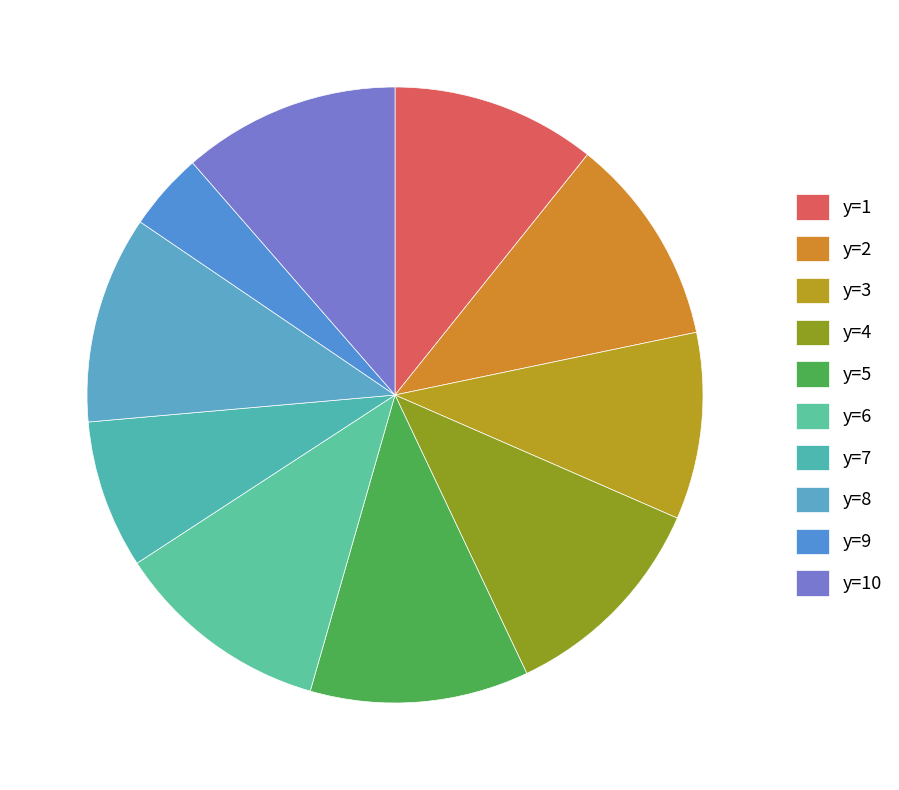

How much of the chart is everything except y=5?

88.5%